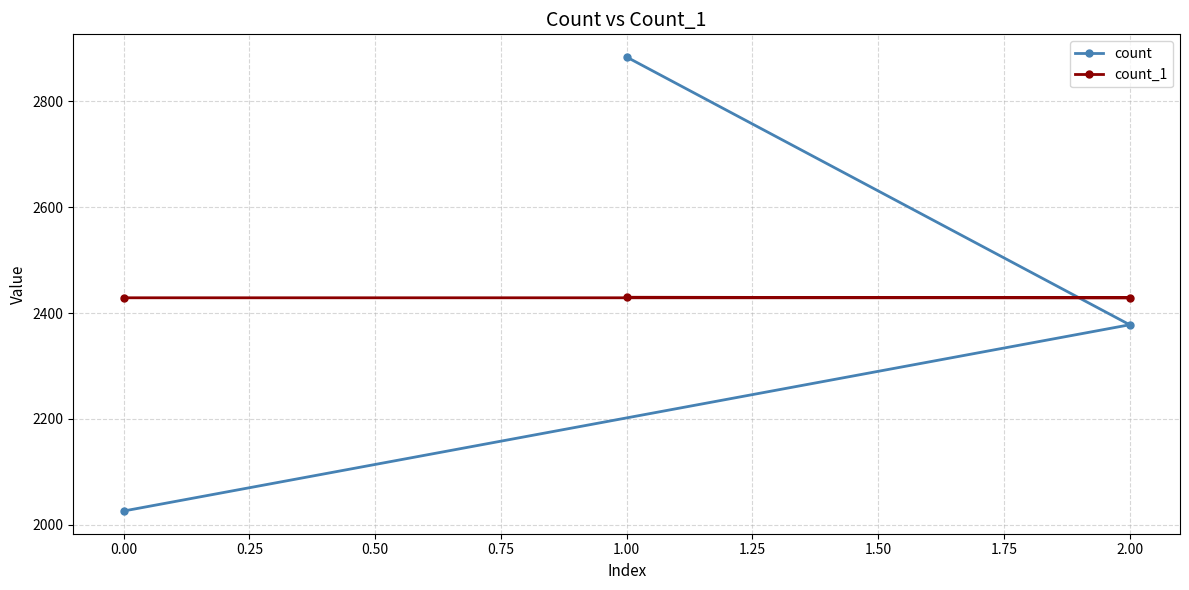

The count series shows 1306 at 1.00. True or false?

False